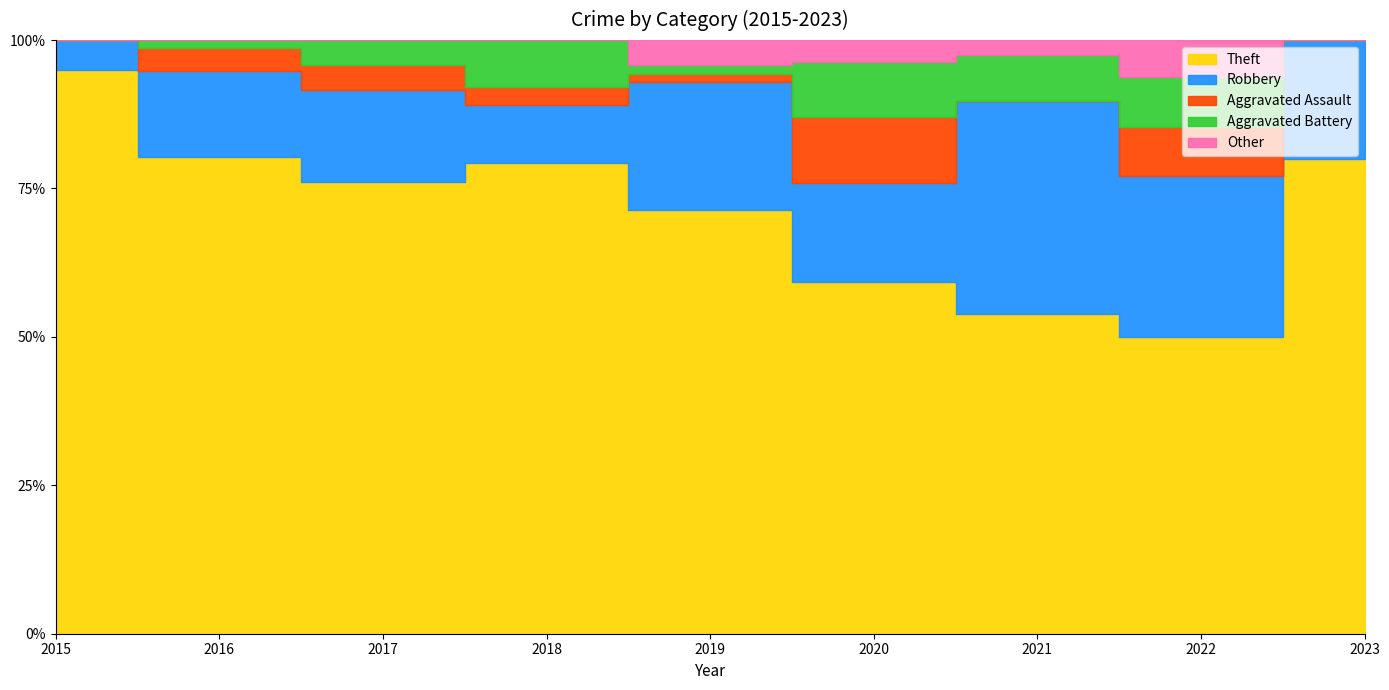

Rank the categories by Other value from lowest to highest.

2015, 2016, 2017, 2018, 2023, 2021, 2020, 2019, 2022